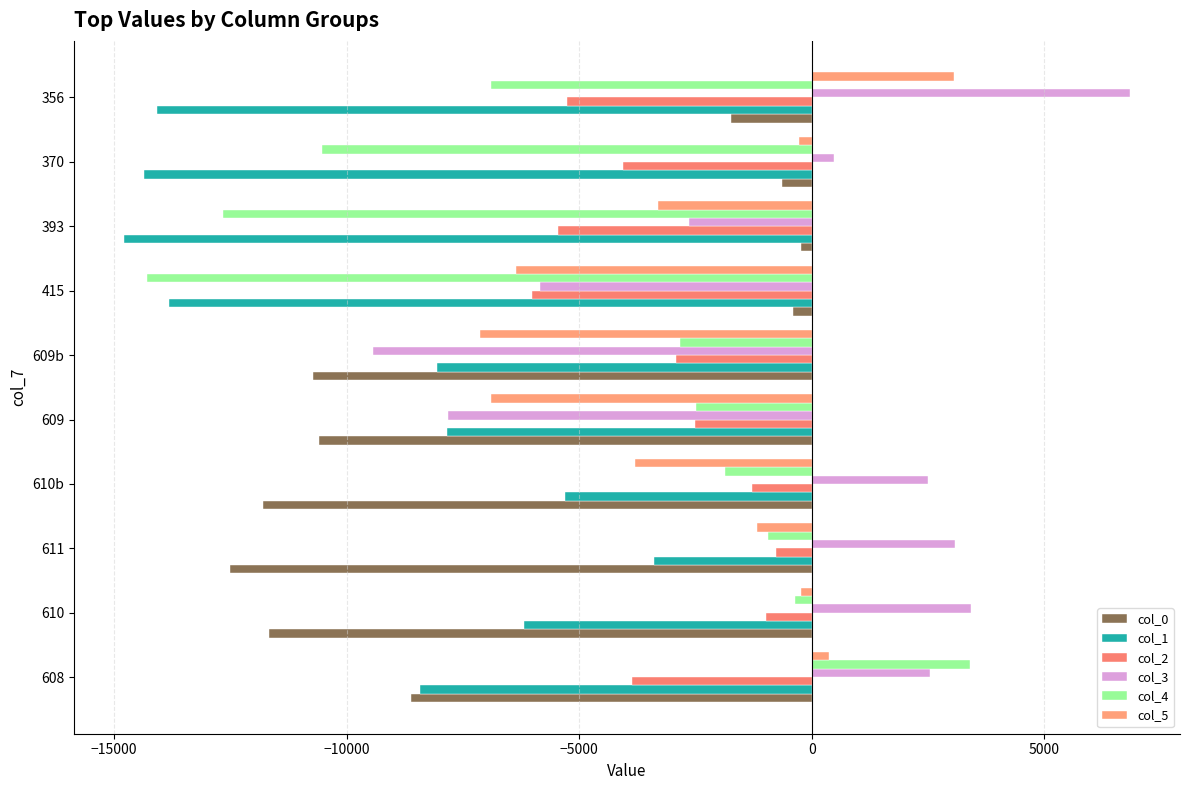

Count the number of categories in the chart.

10